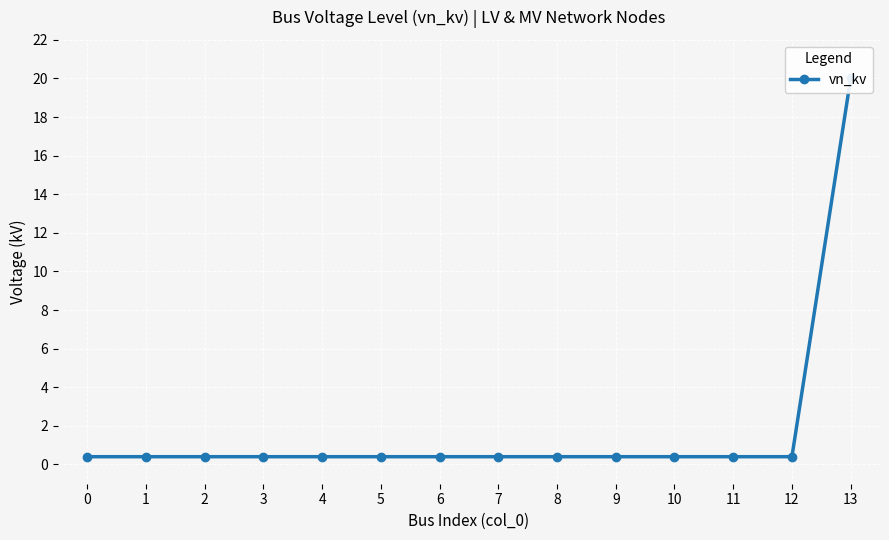

Reading left to right, extract all data points from this chart.

0=0.4	1=0.4	2=0.4	3=0.4	4=0.4	5=0.4	6=0.4	7=0.4	8=0.4	9=0.4	10=0.4	11=0.4	12=0.4	13=20.0